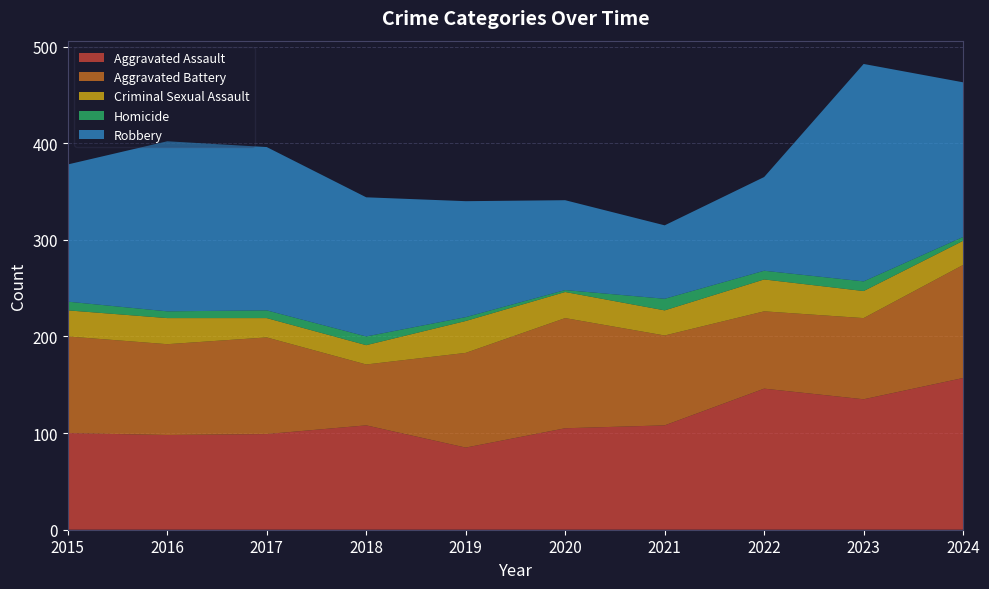

Reading right to left, list all the values displayed in this chart.

Aggravated Assault: 157	135	146	108	105	85	108	99	98	100
Aggravated Battery: 117	84	80	93	114	98	63	100	94	100
Criminal Sexual Assault: 25	28	33	26	27	33	20	20	27	27
Homicide: 4	10	9	12	2	4	9	8	7	9
Robbery: 160	225	97	76	93	120	144	169	176	142